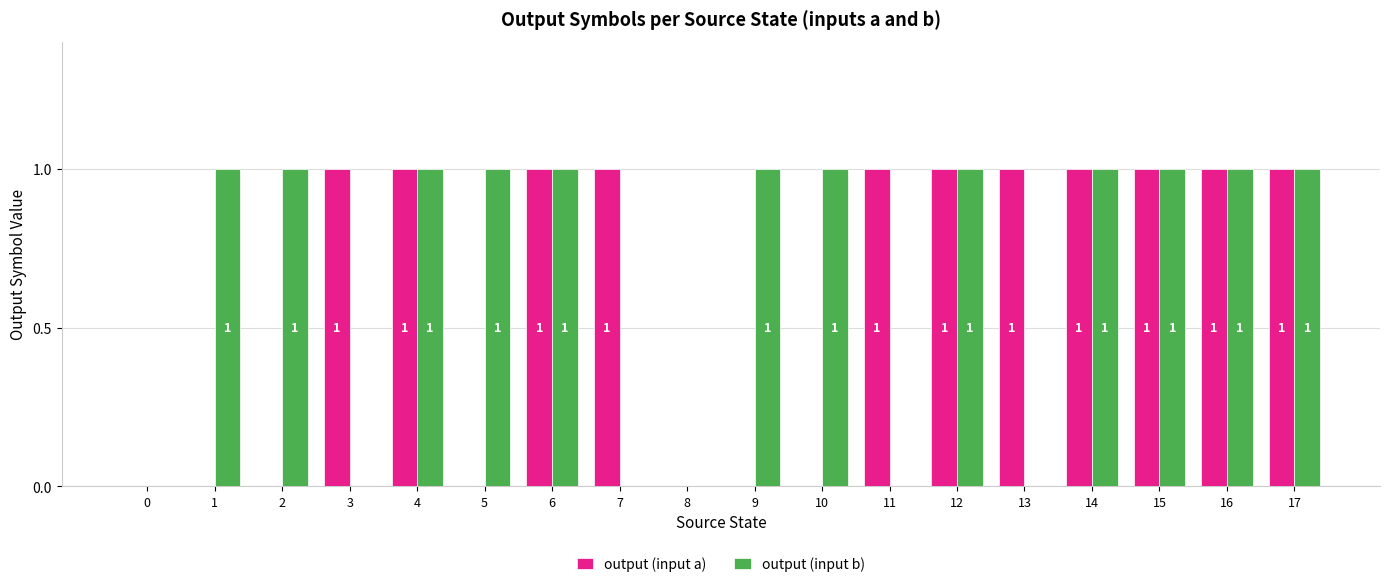

Between 11 and 16, which series saw the biggest shift?

output (input b)